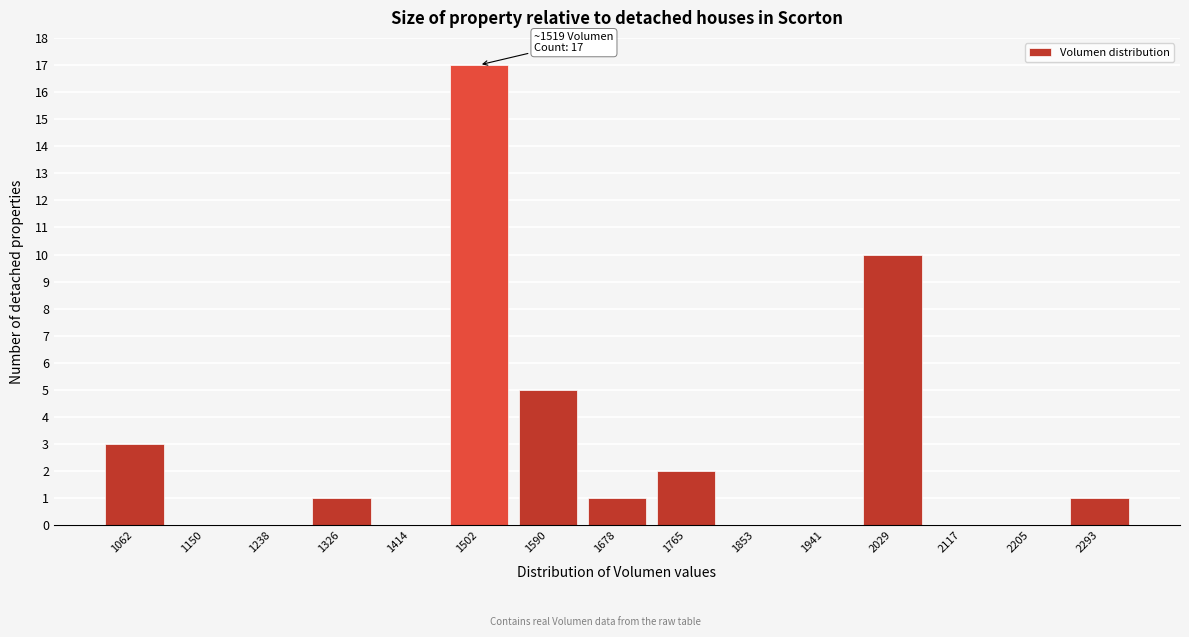

Reading left to right, extract all data points from this chart.

1062=3	1150=0	1238=0	1326=1	1414=0	1502=17	1590=5	1678=1	1765=2	1853=0	1941=0	2029=10	2117=0	2205=0	2293=1